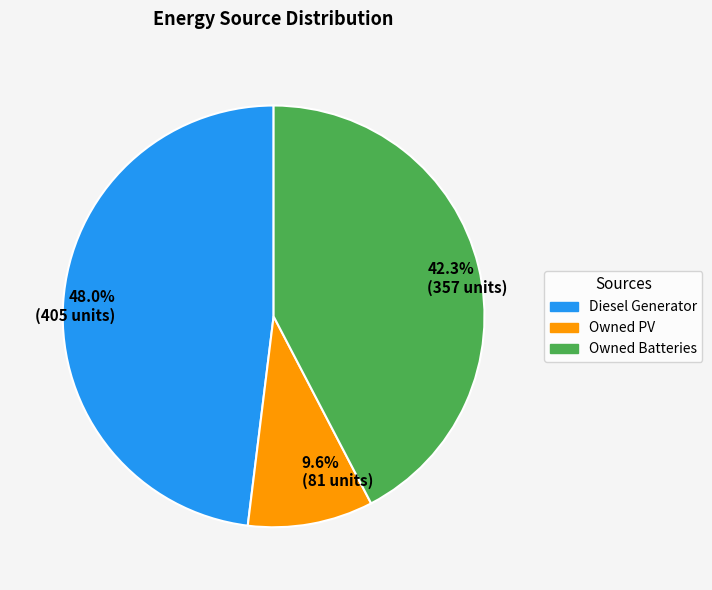

To the nearest percent, what is the average slice percentage?

33%